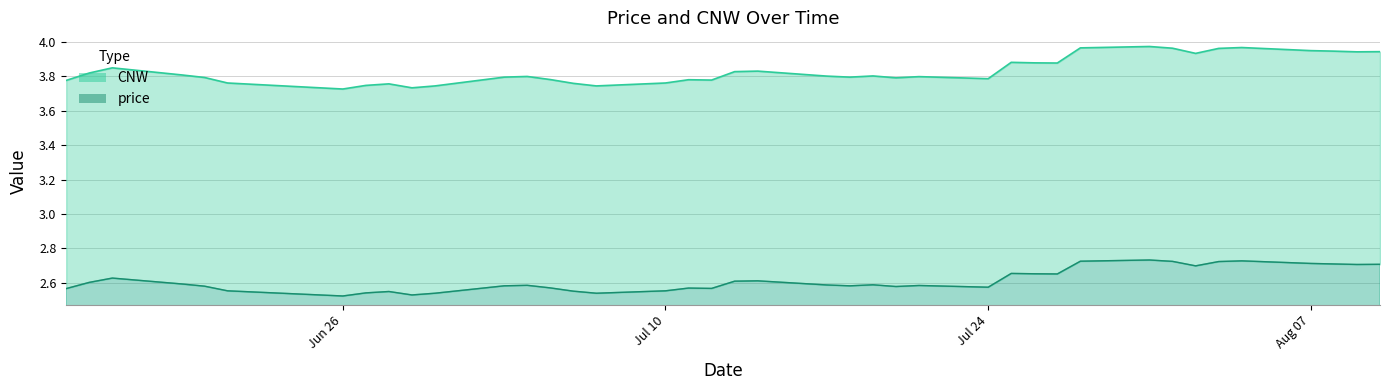

Does the chart have visible grid lines?

Yes